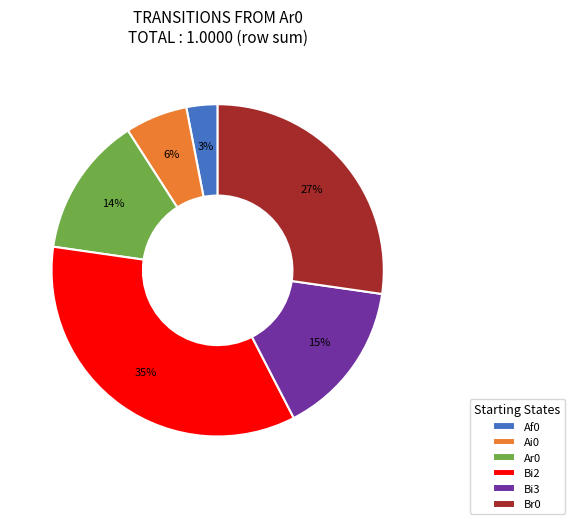

Count the number of slices in the pie.

6